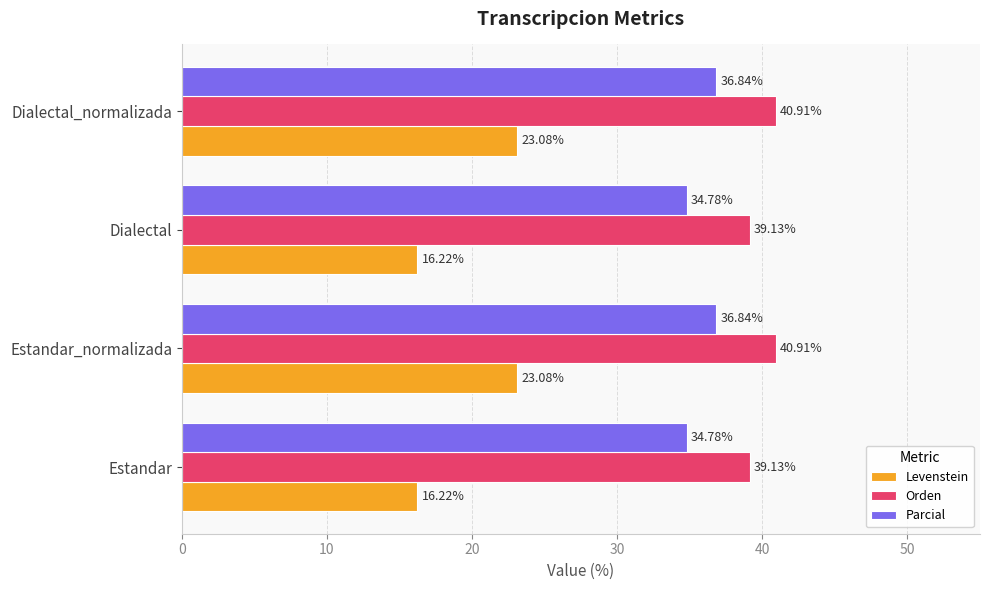

What is the sum of all Levenstein values?

78.6